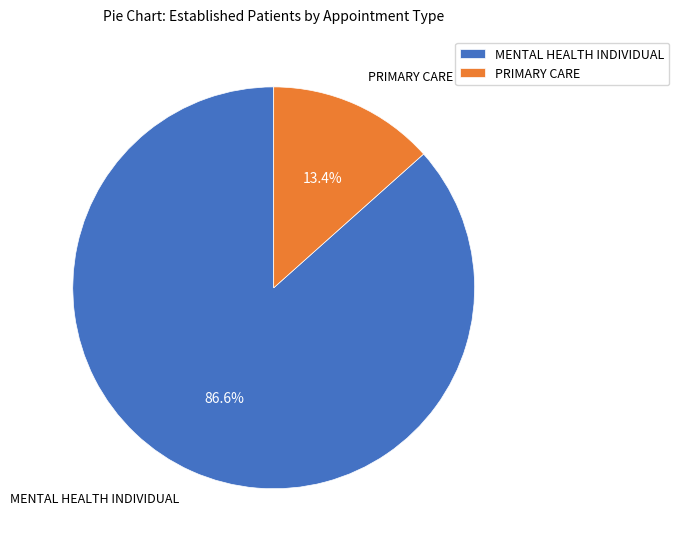

Is it true that MENTAL HEALTH INDIVIDUAL is 92% of the pie?

False